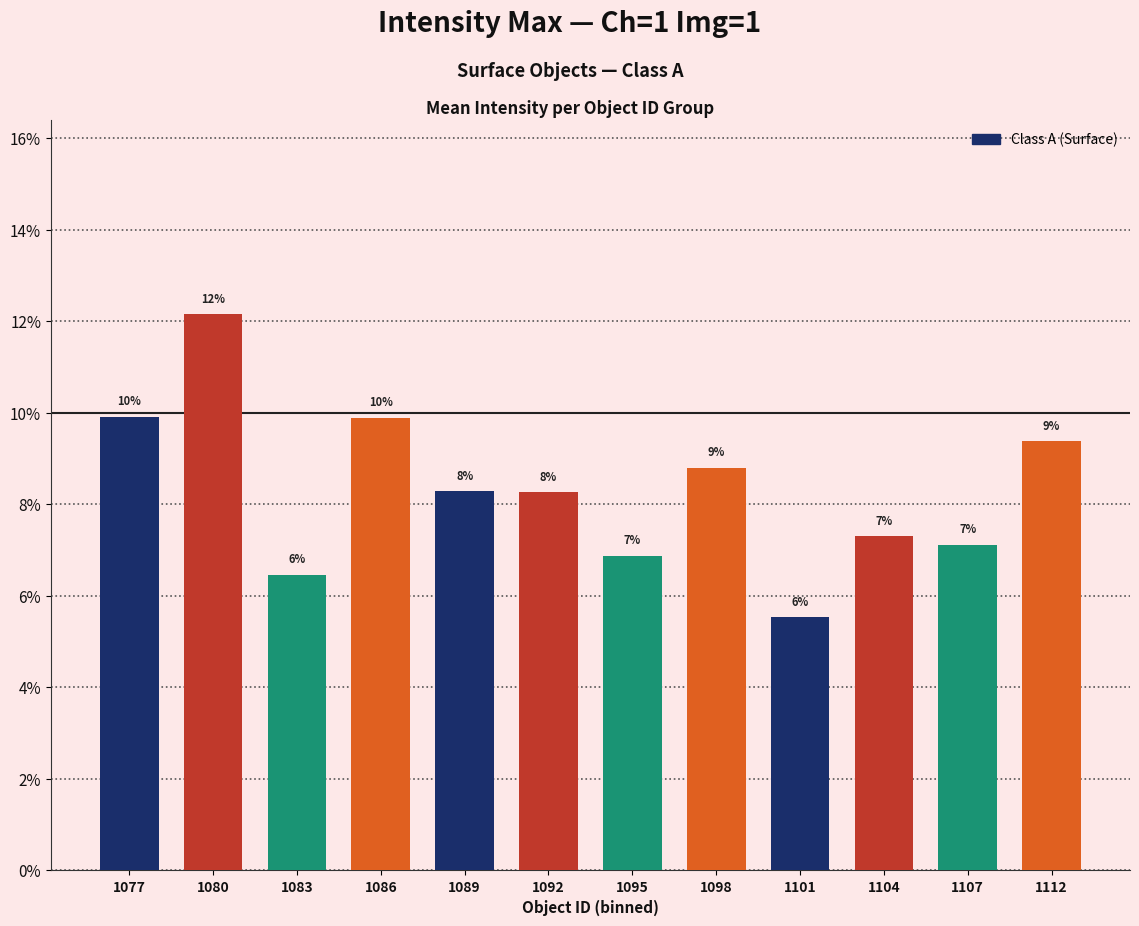

Is it true that the value at 1101 is 0.1?

False